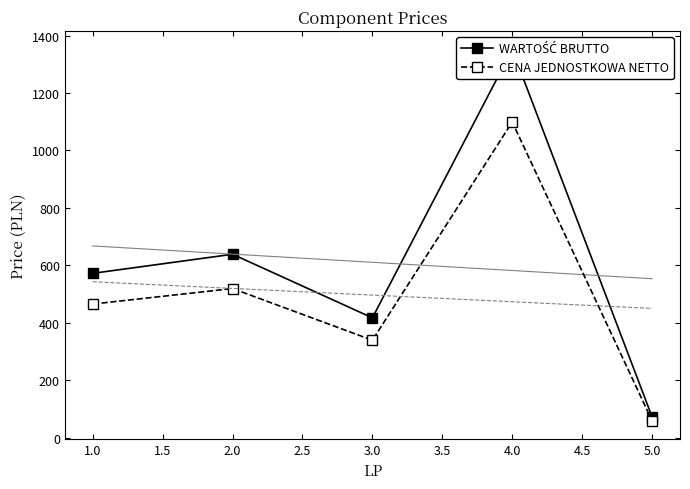

True or false: CENA JEDNOSTKOWA NETTO has more than 0 points higher than both neighbors.

True